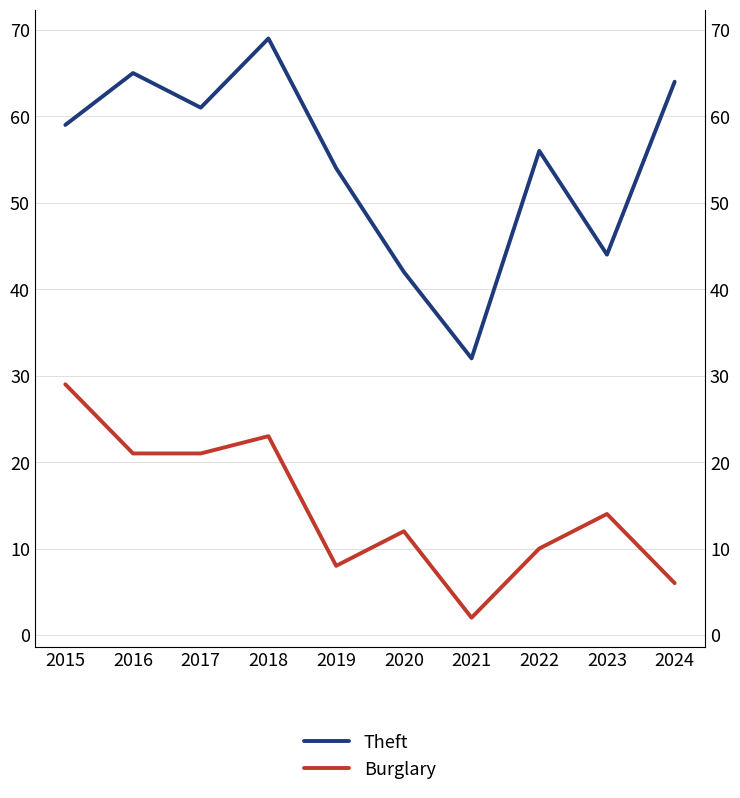

At which category is the sum across all series the highest?

2018